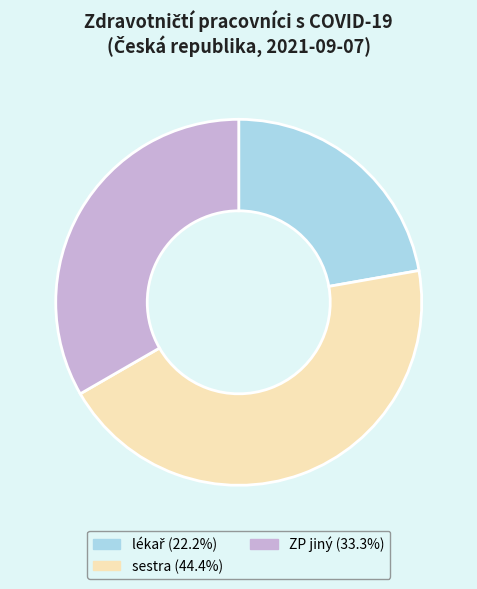

Count the number of slices in the pie.

3